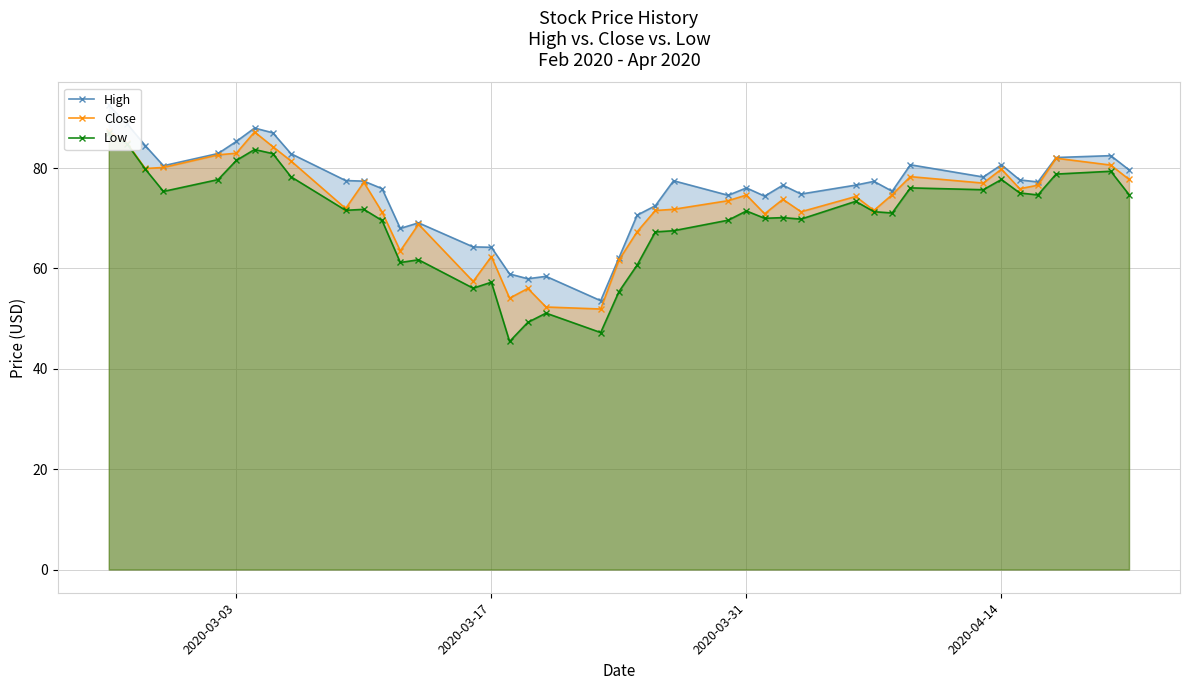

How many data points in Close are above 74?

21